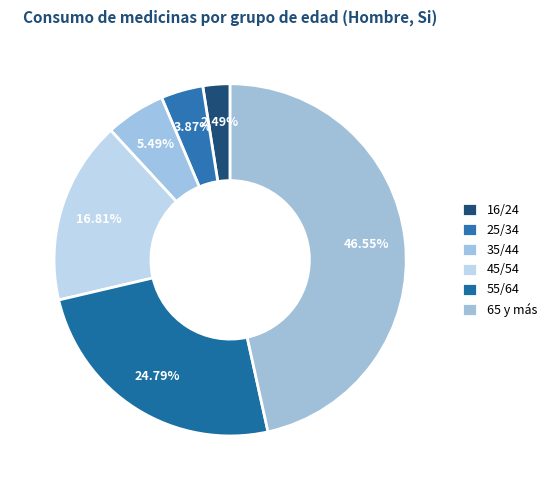

What percentage is the 65 y más slice, to the nearest percent?

47%